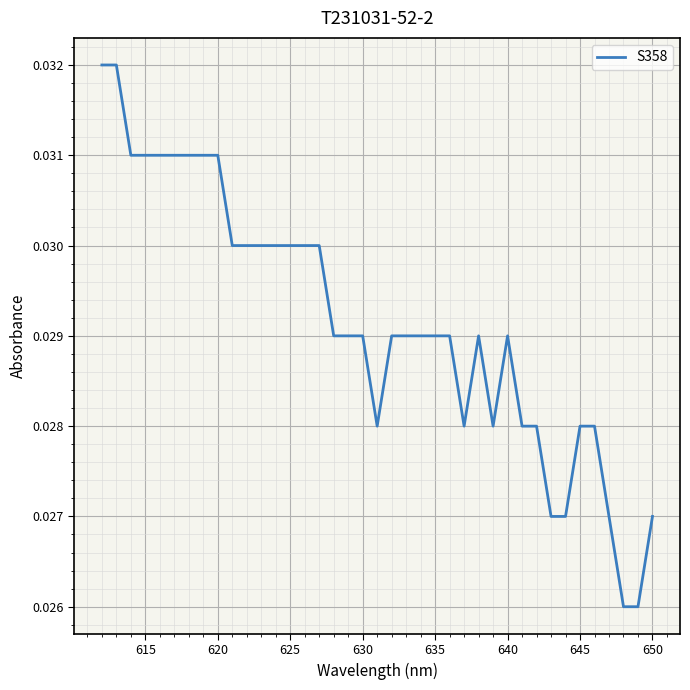

The value at 31 is 0.1. True or false?

False